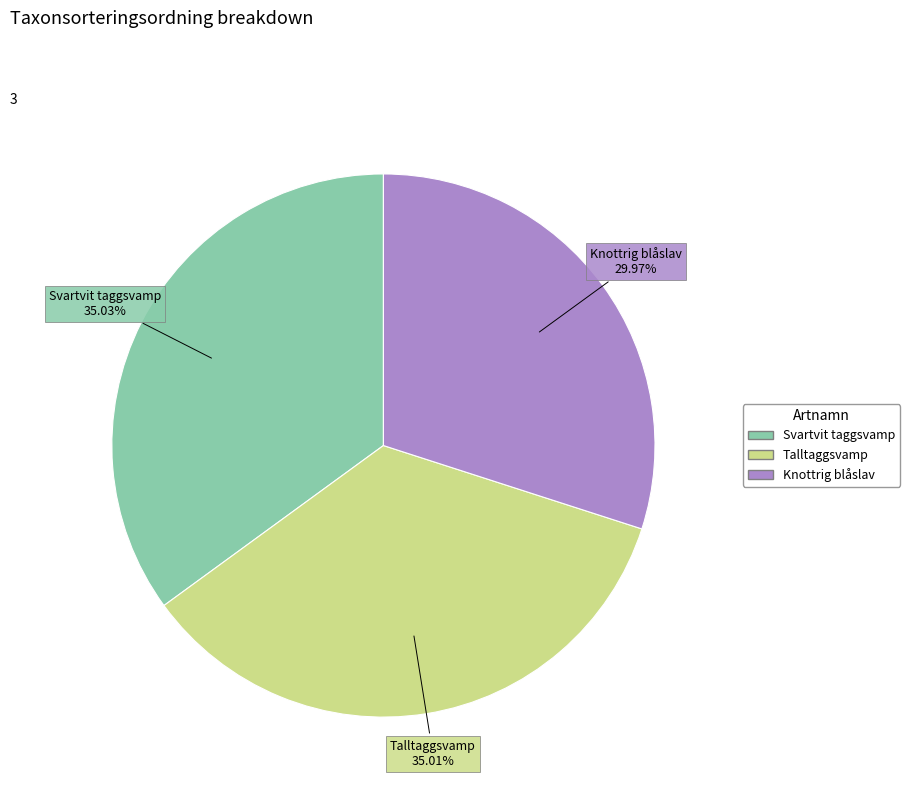

True or false: Talltaggsvamp accounts for 35% of the total.

True